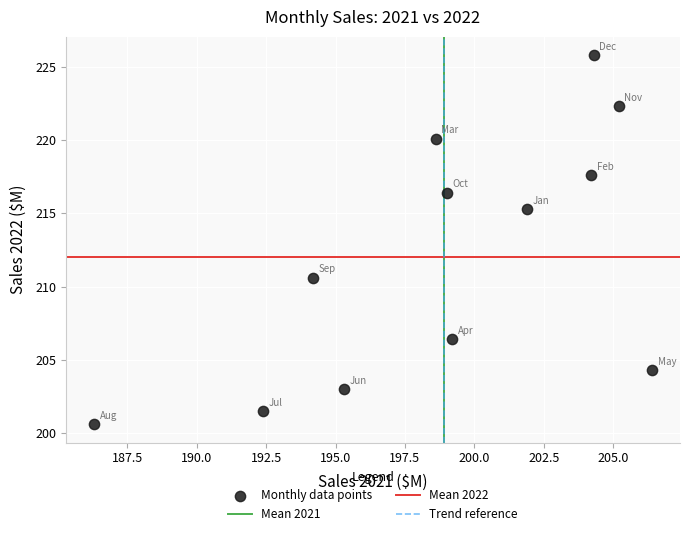

What is the average Y value?

212.0